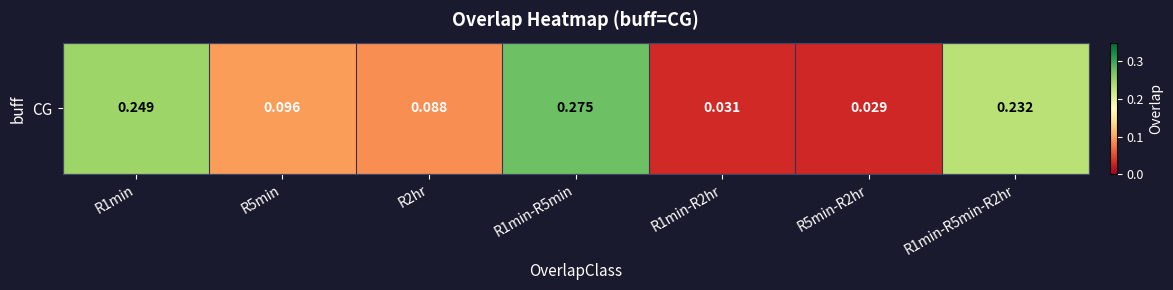

Read the value at R1min-R5min.

0.3